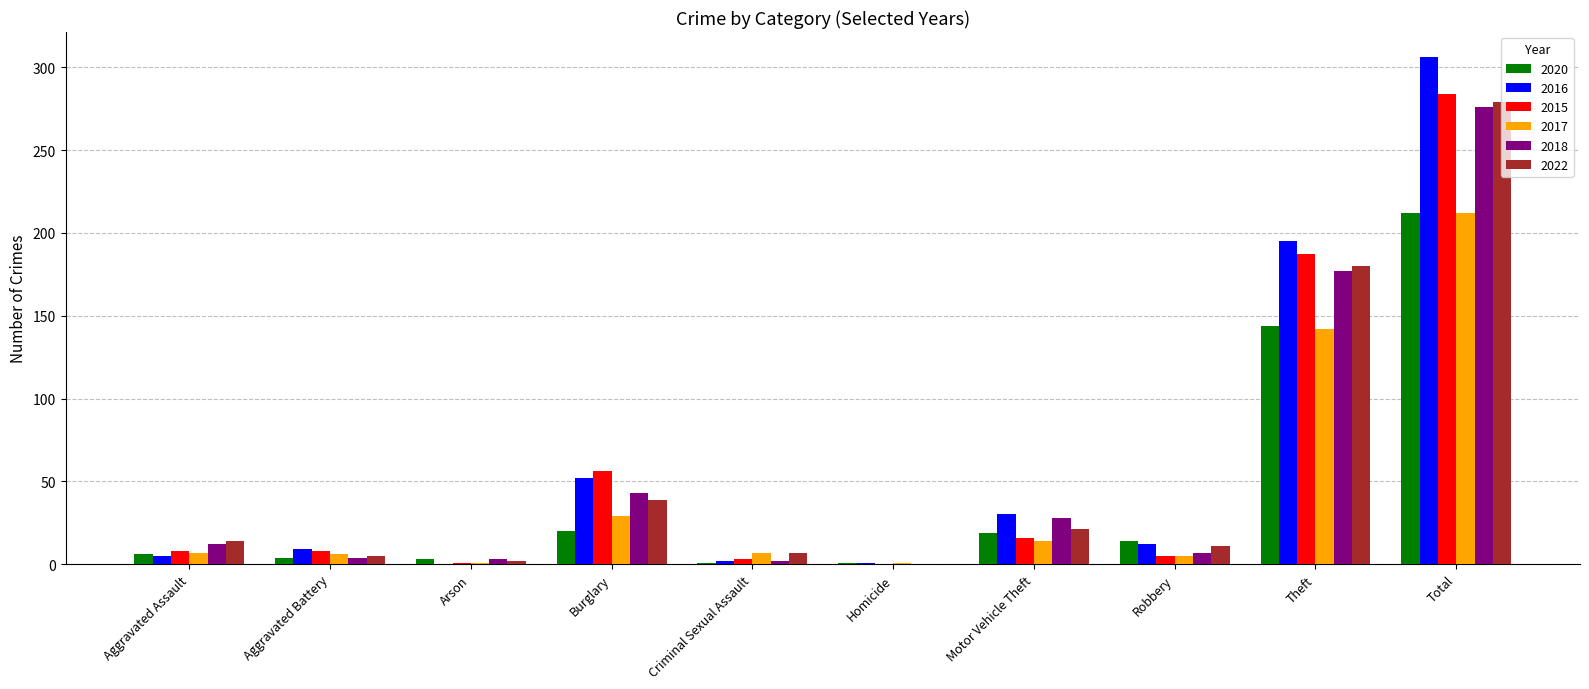

What is the sum of all 2020 values?

424